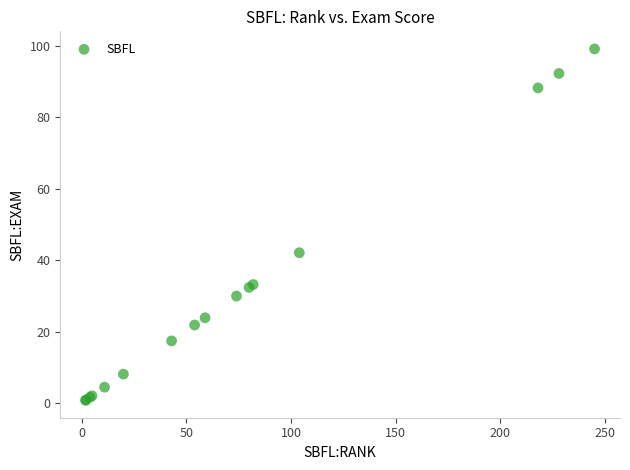

What Y value in the scatter plot is closest to 50?

42.1